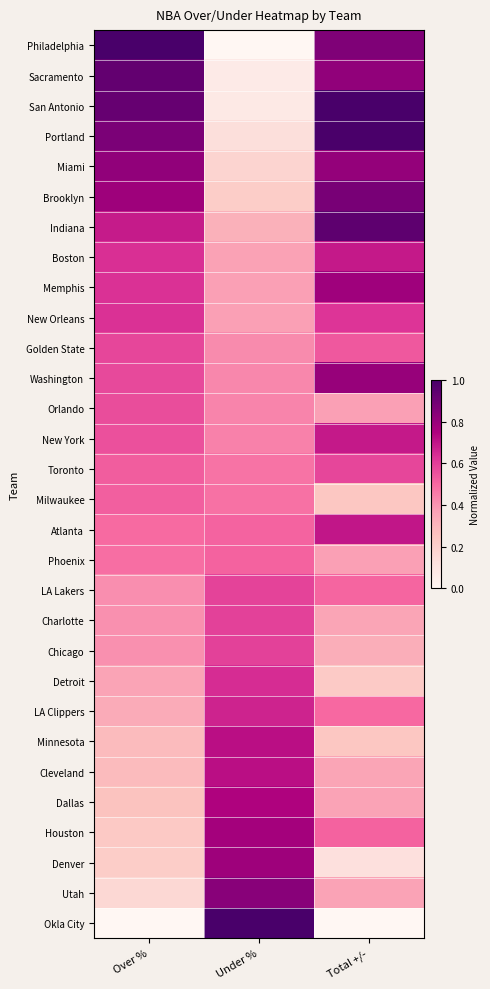

Rank the series at Under % from lowest to highest value.

Philadelphia, Sacramento, San Antonio, Portland, Miami, Brooklyn, Indiana, Boston, Memphis, New Orleans, Golden State, Washington, Orlando, New York, Toronto, Milwaukee, Atlanta, Phoenix, LA Lakers, Charlotte, Chicago, Detroit, LA Clippers, Minnesota, Cleveland, Dallas, Houston, Denver, Utah, Okla City